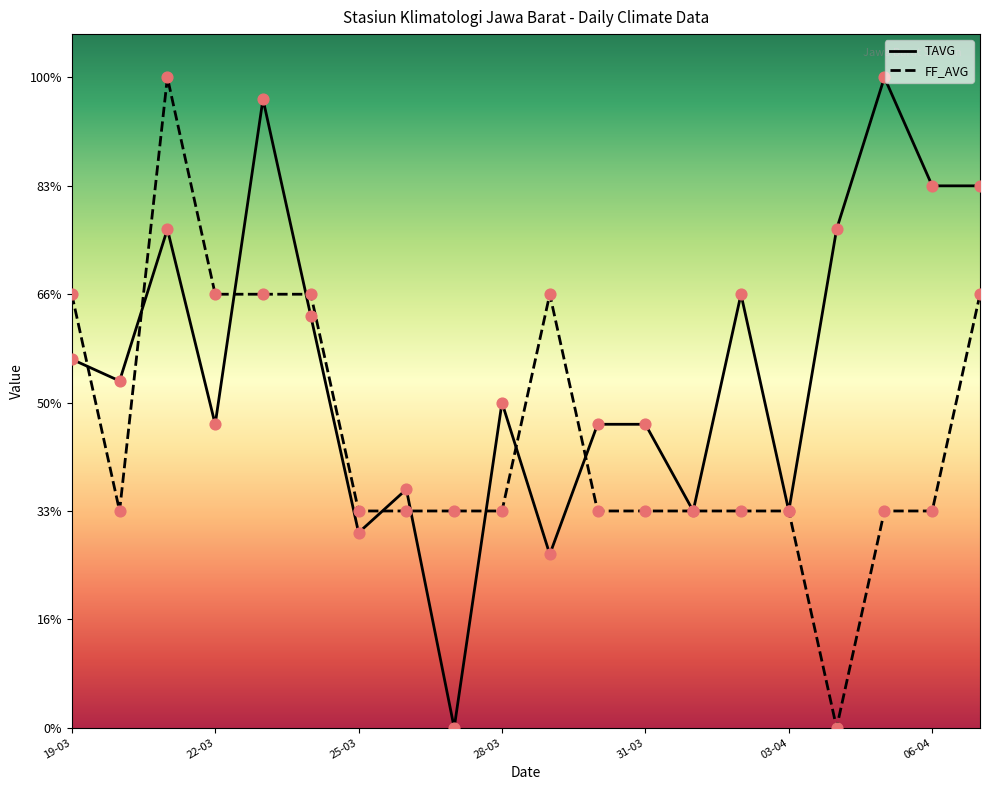

Is the value of TAVG at 20-03 greater than the value of FF_AVG at 20-03?

Yes